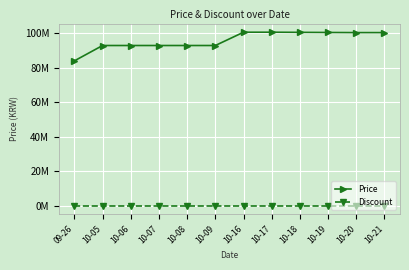

At which label is Discount closest to 0?

09-26